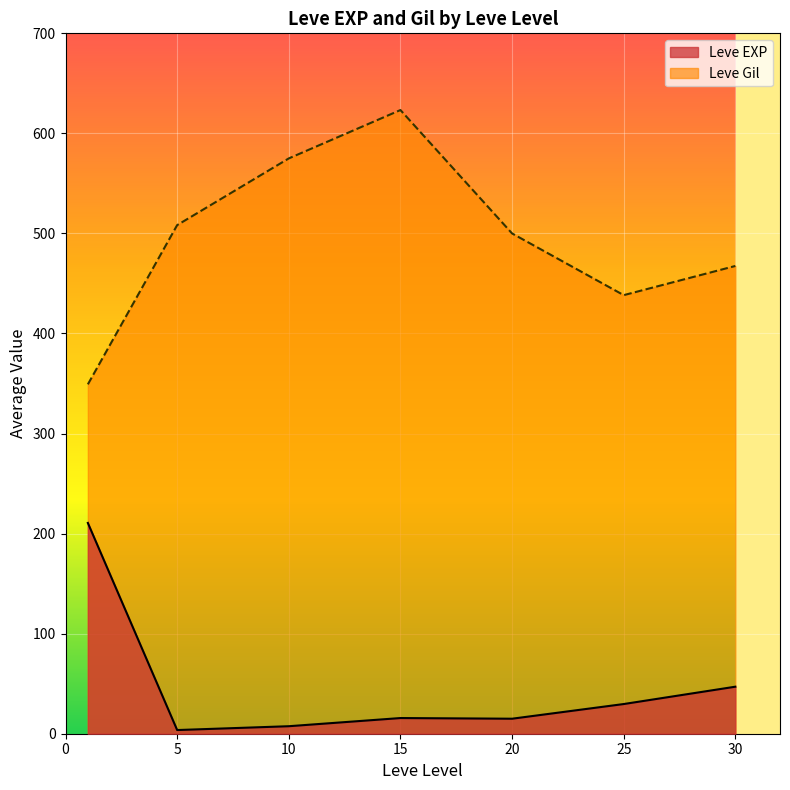

Is it true that Leve EXP equals 6 at 15?

False